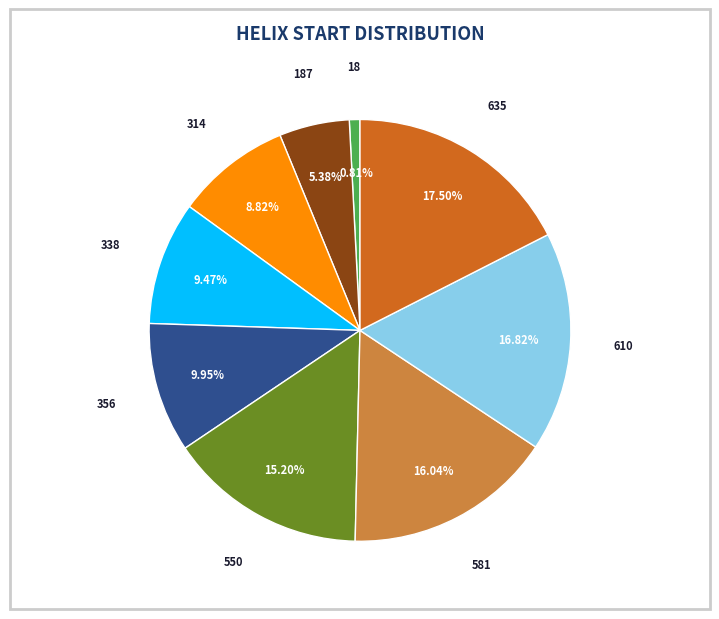

Is there a majority slice in this chart?

No